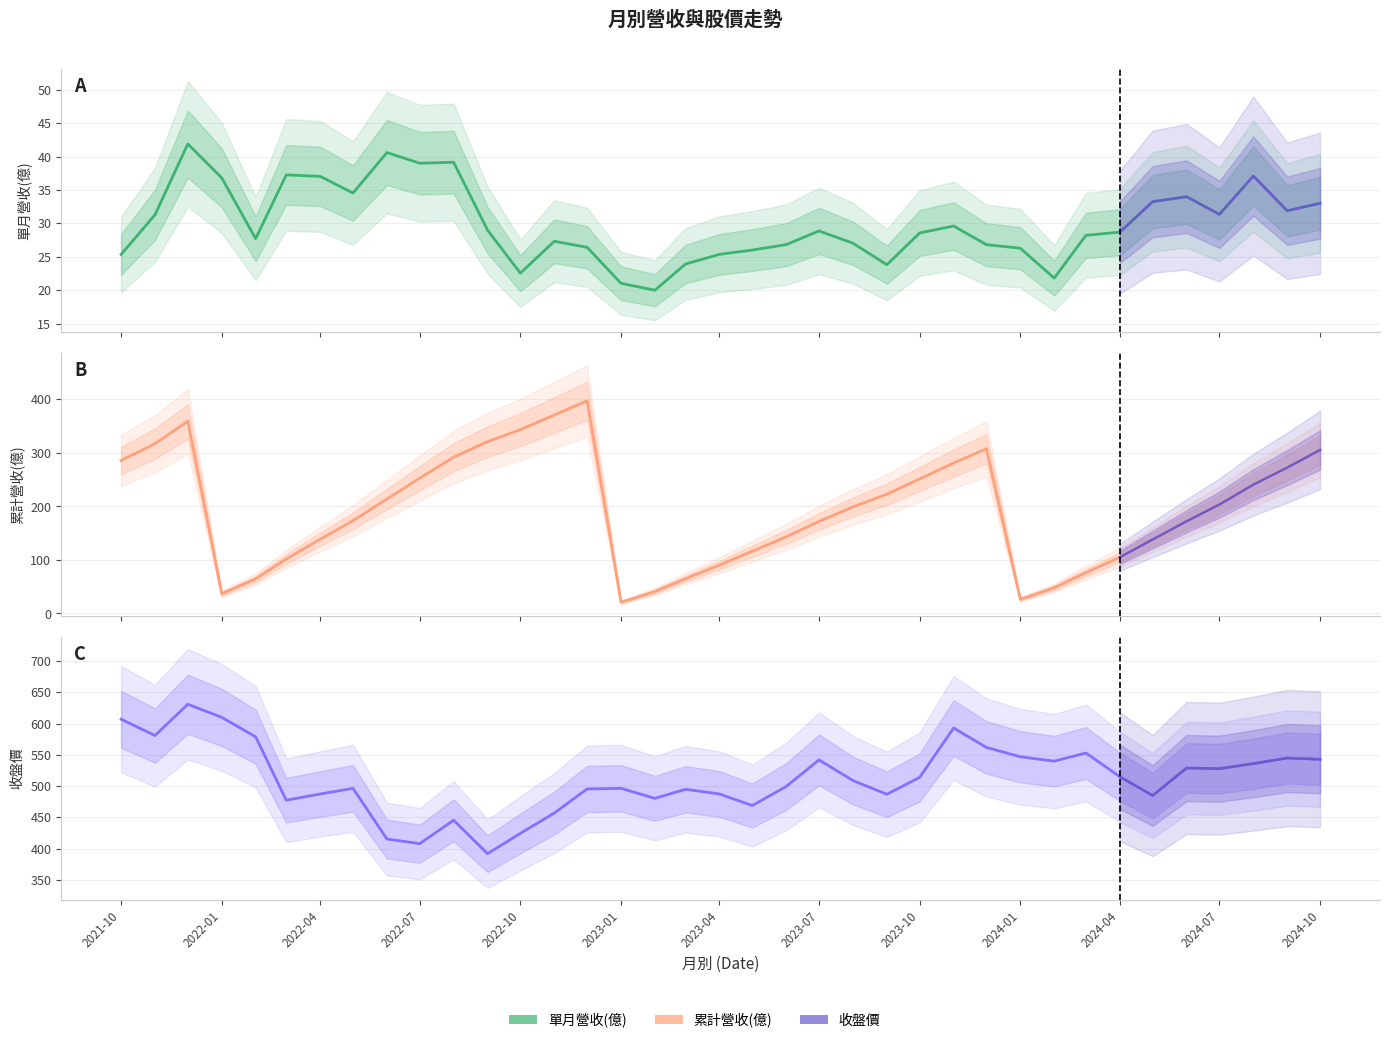

How many data points in 單月營收(億) are less than 28?

16